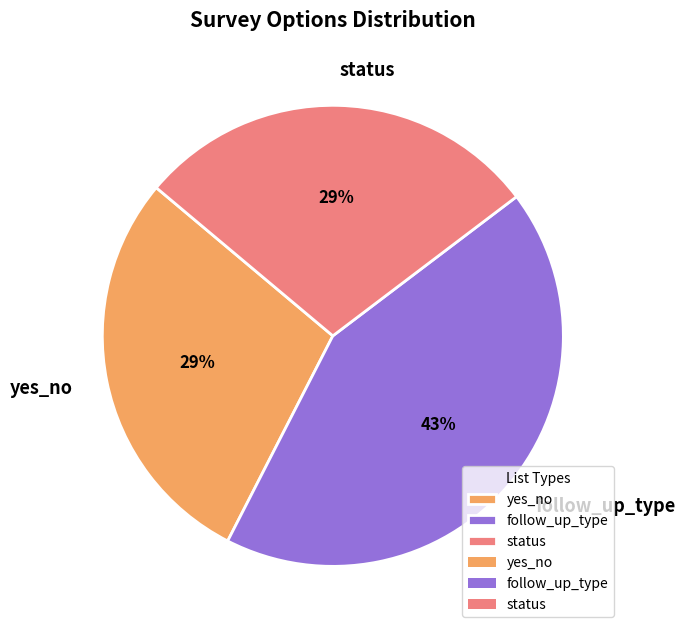

Does any single category account for the majority?

No